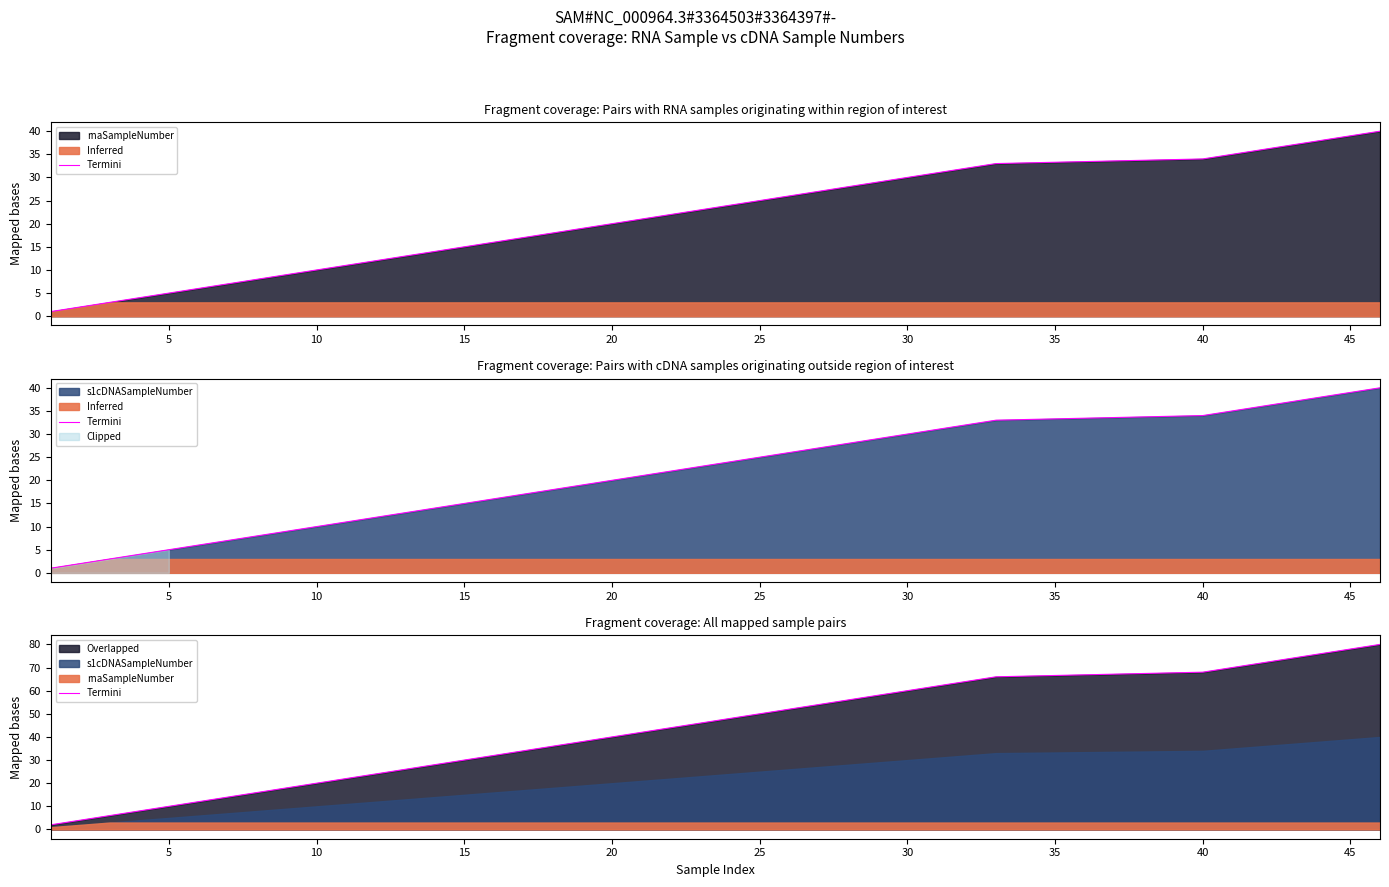

What is the average value?

41